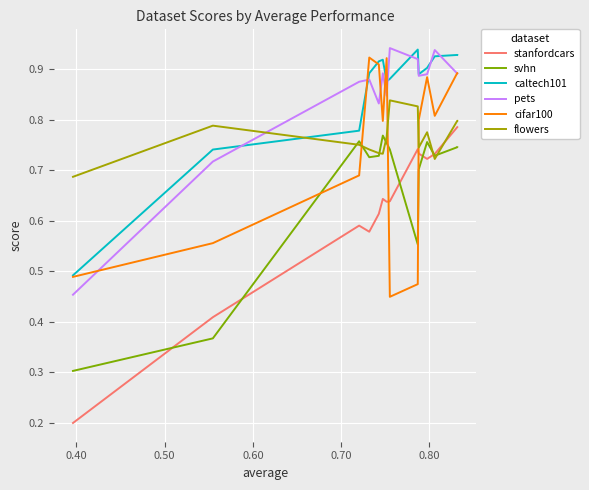

Which series has the widest spread of values?

stanfordcars